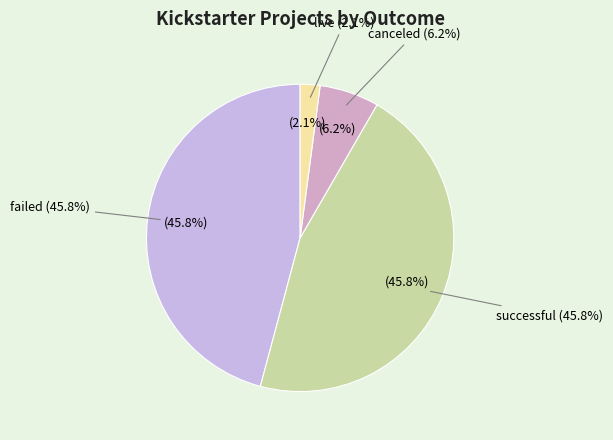

To the nearest percent, what is the combined percentage of failed and successful?

92%